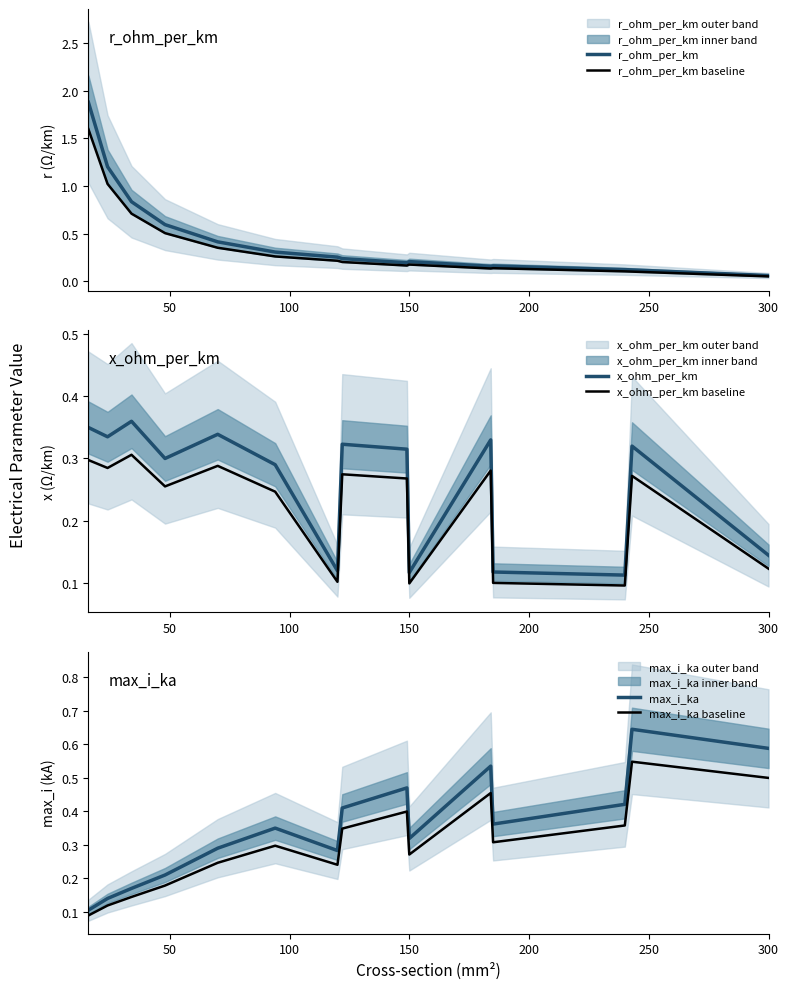

How many lines are shown in the chart?

6